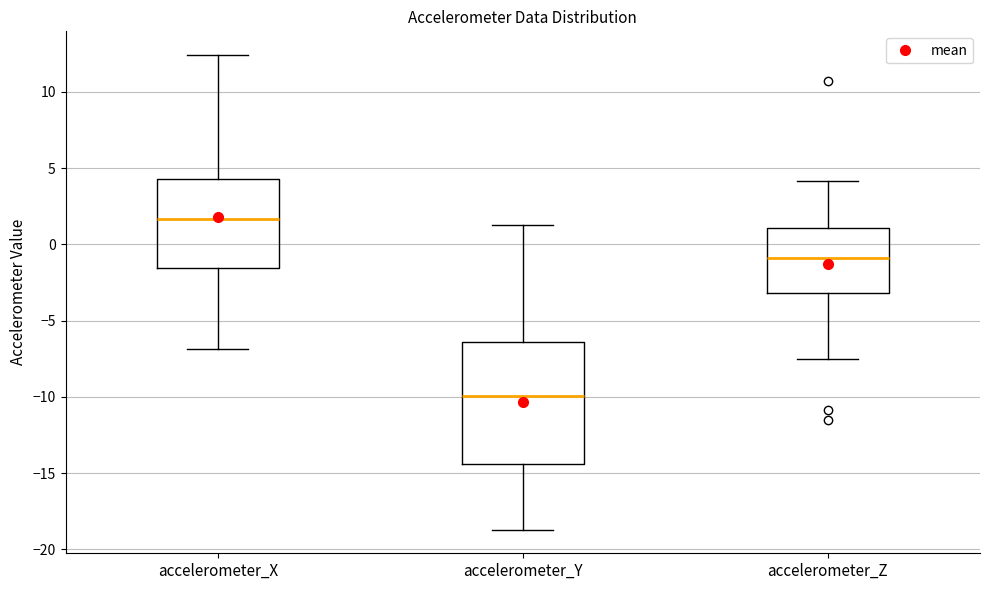

Which box has the highest median line?

accelerometer_X